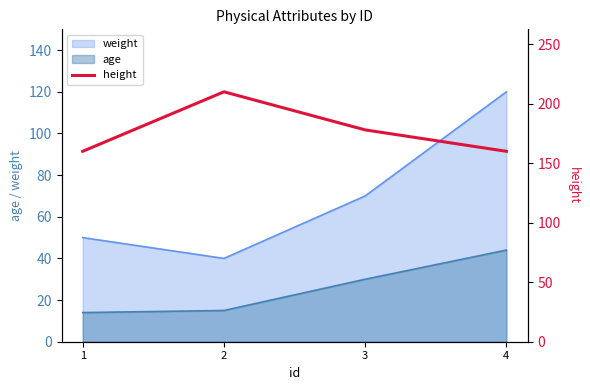

The value of weight at 3 is 70. True or false?

True